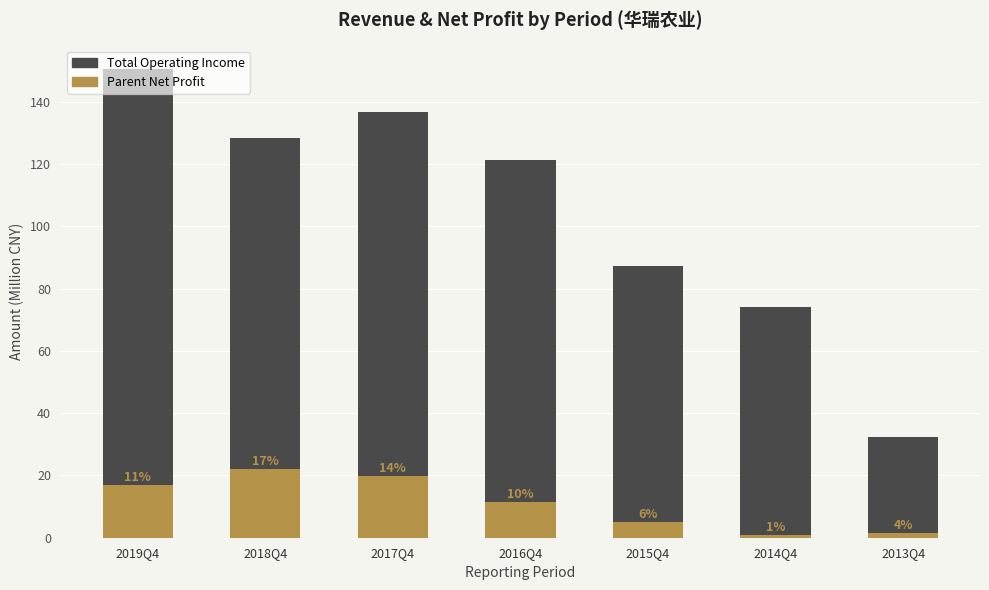

The PARENT_NETPROFIT series shows 11.4 at 2017Q4. True or false?

False